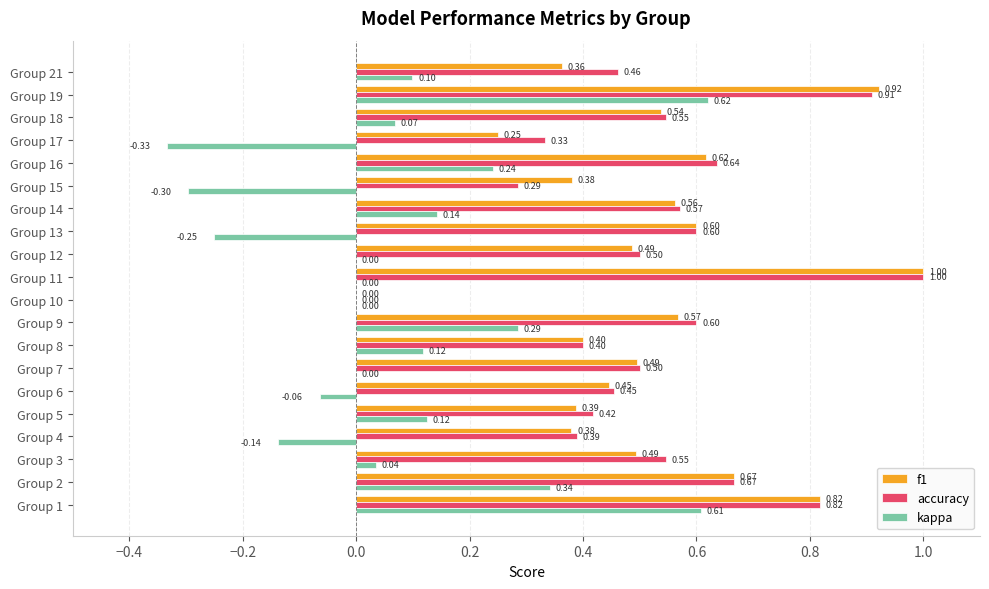

Is the value of f1 at Group 6 greater than the value of accuracy at Group 19?

No